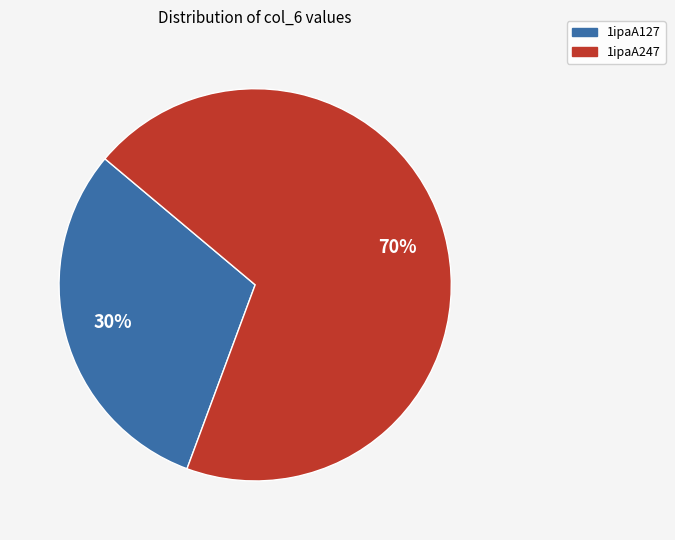

Is it true that 1ipaA127 is 30% of the pie?

True